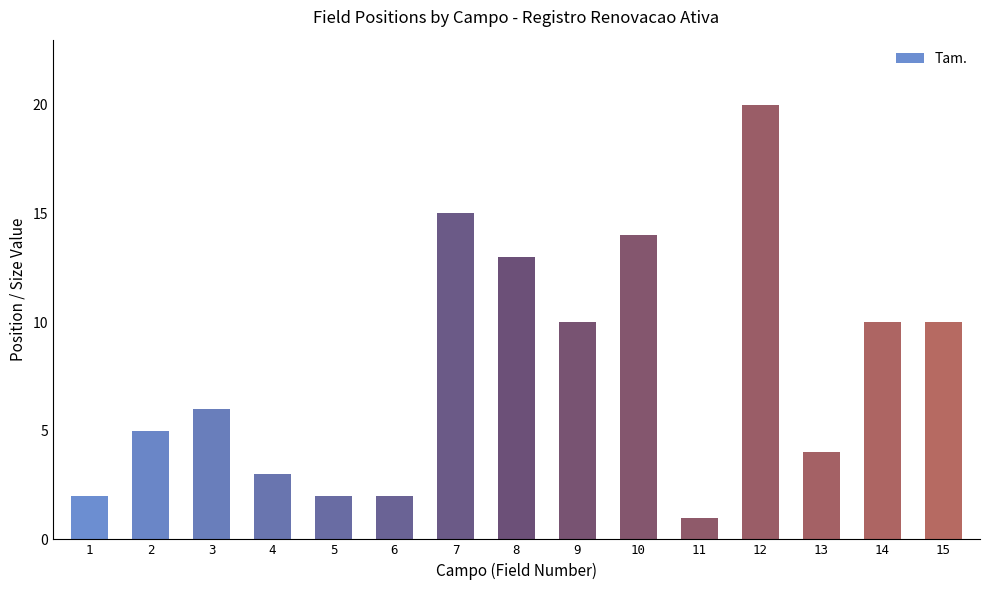

Count the number of data series in this chart.

1